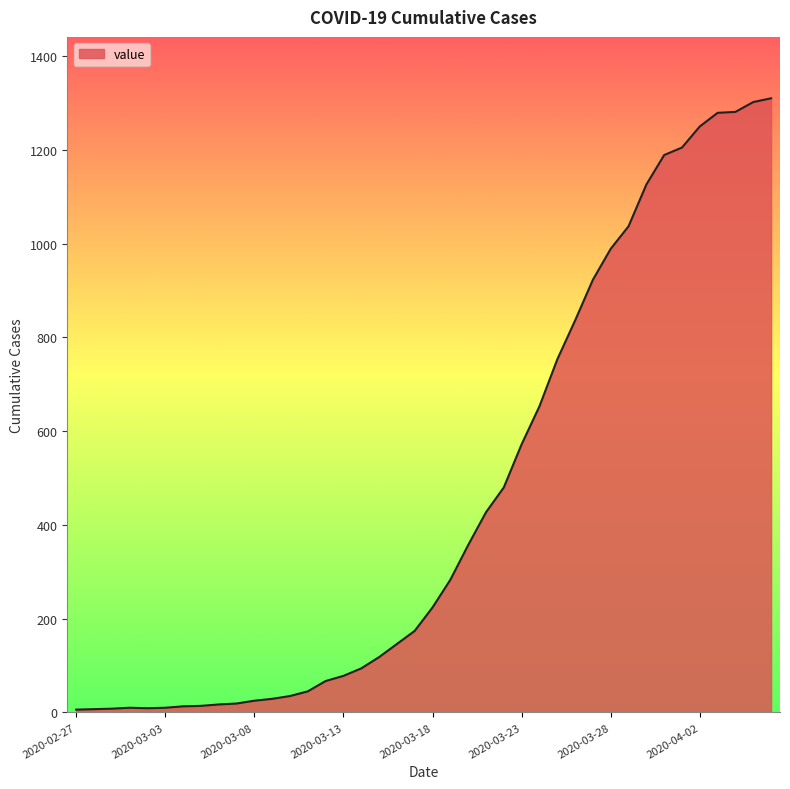

What is the maximum value shown in the chart?

1310